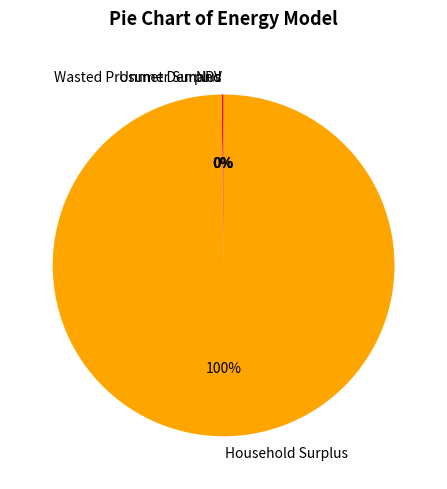

Which slice represents more than half of the pie?

Household Surplus